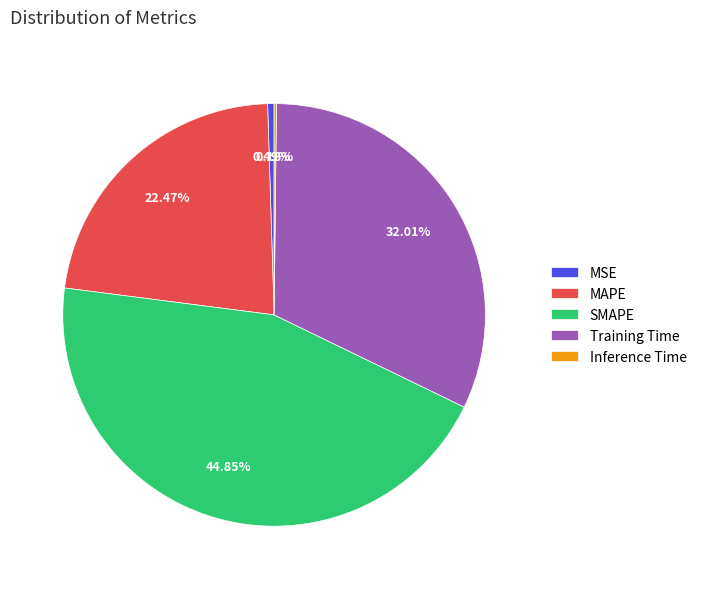

True or false: MAPE accounts for 22% of the total.

True